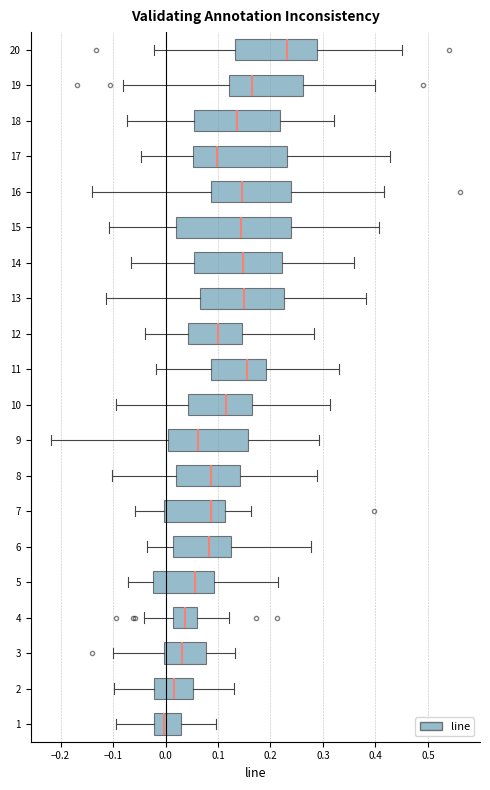

Where is the left edge of the box at y = 12 on the x-axis? The values are not printed on the chart, so give them approximately, as read against the axis.

0.04